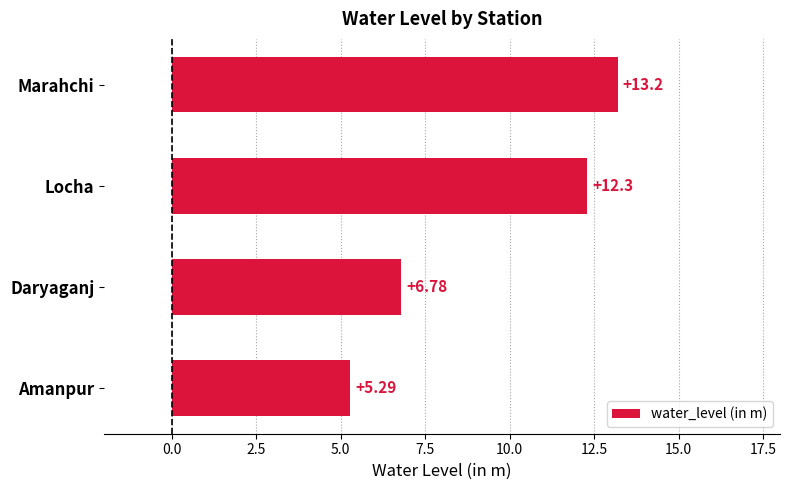

Which category has the lowest value across all series?

Amanpur